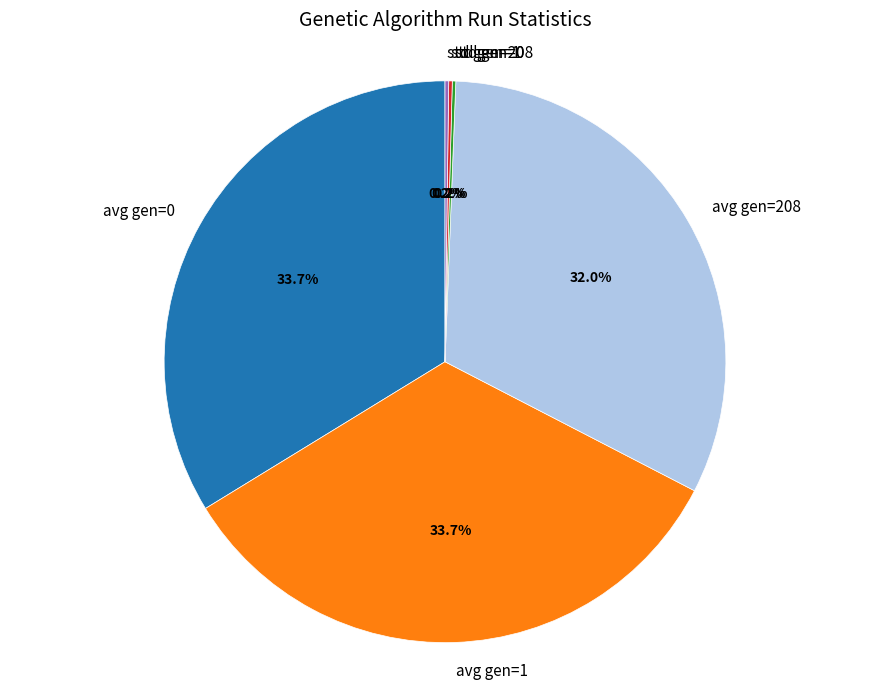

What percentage is NOT represented by avg gen=1?

66.3%